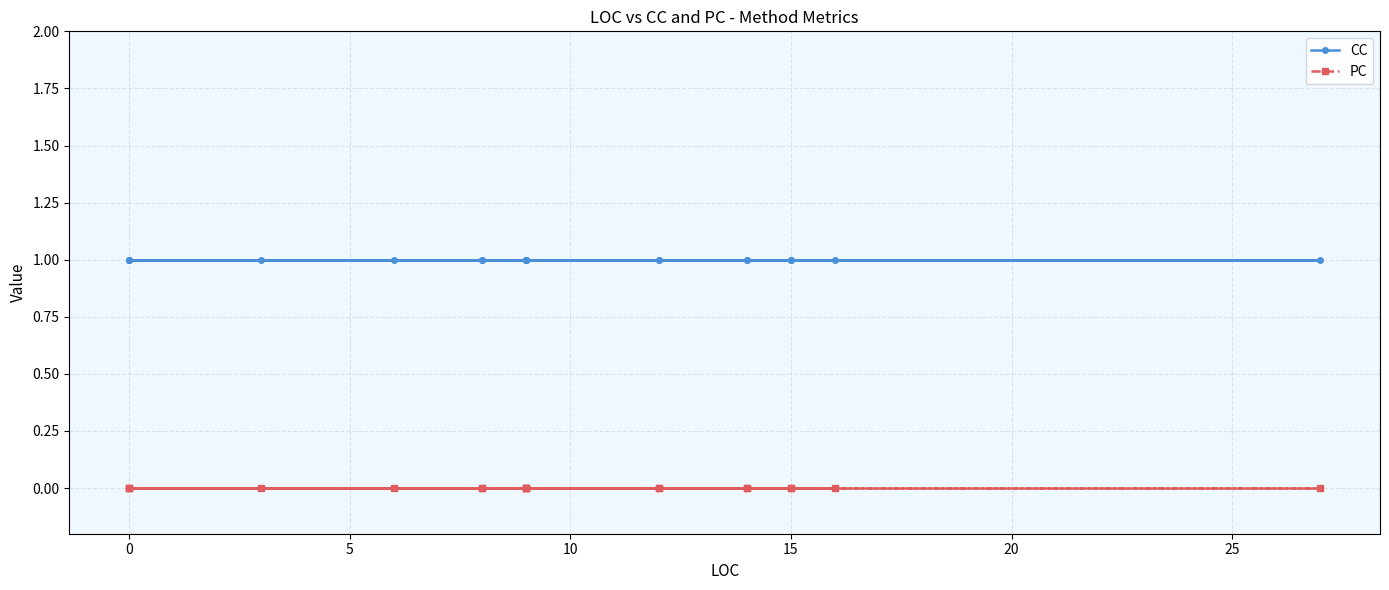

What is the sum of the CC values at 15 and 0?

2